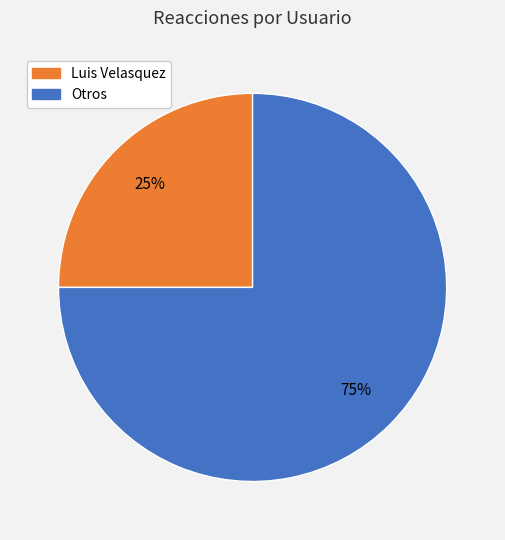

To the nearest percent, what is the difference between the largest and smallest slice percentages?

50%